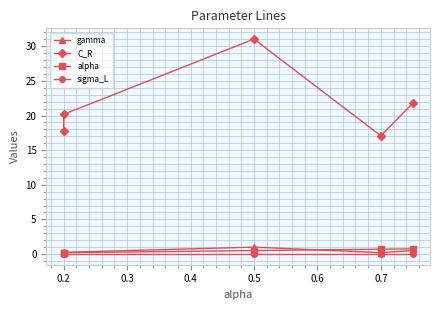

What is the greatest value displayed?

31.0